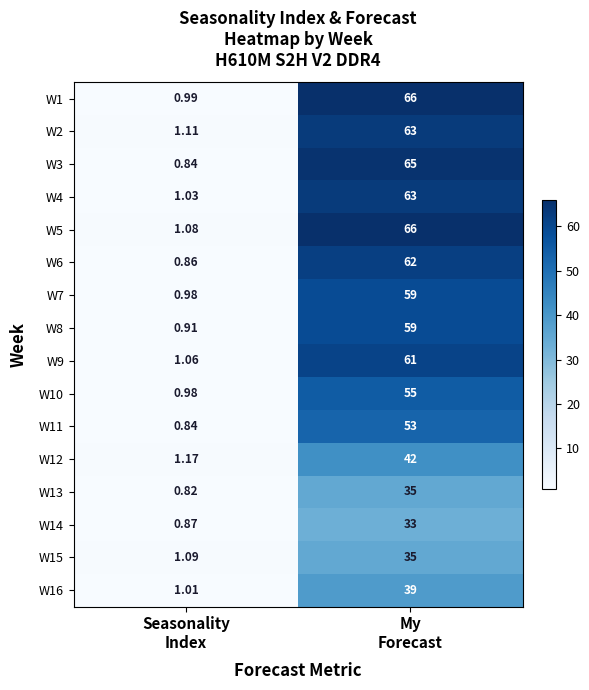

How many series are shown in this chart?

16